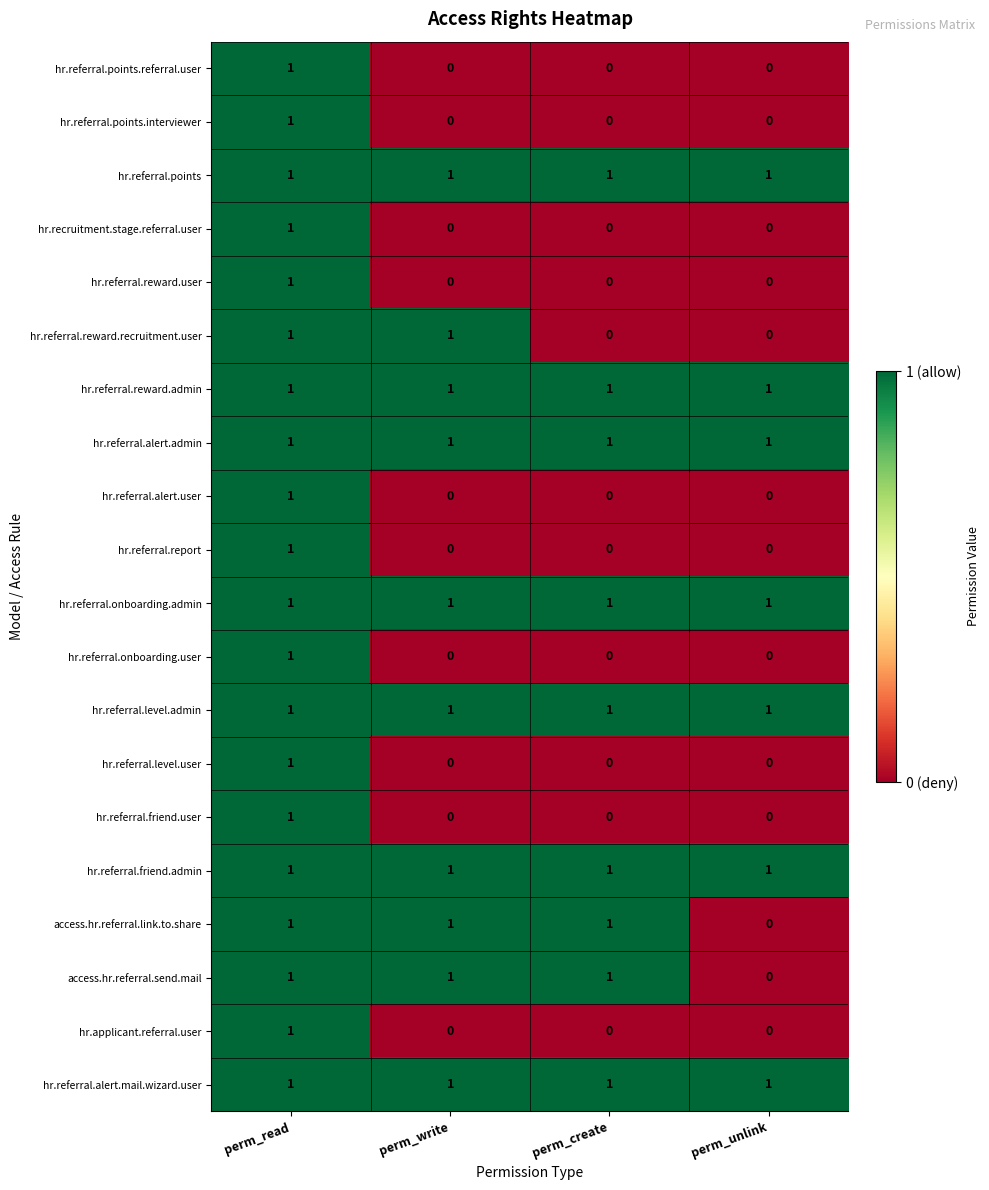

True or false: hr.referral.onboarding.admin has a value of 1 at perm_unlink.

True